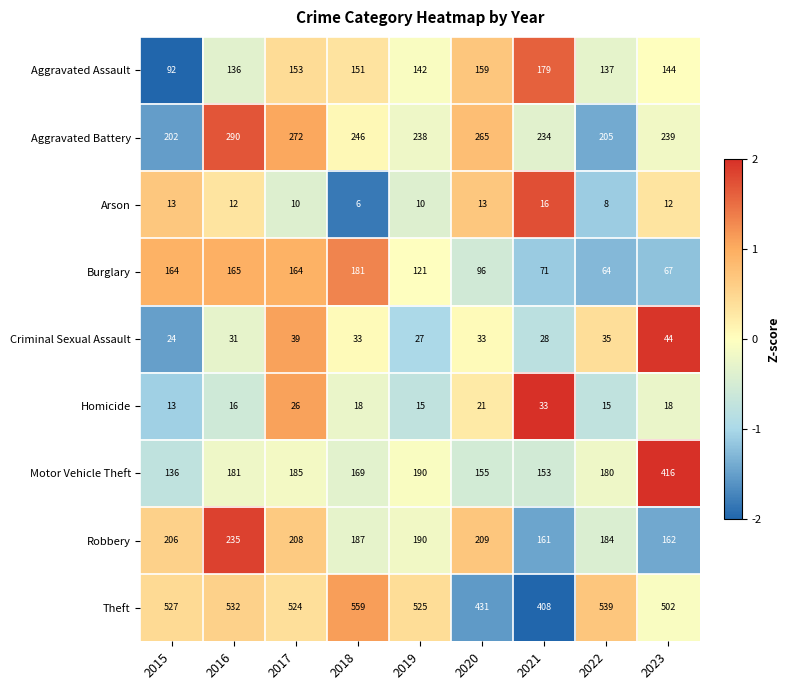

At how many categories does at least one series exceed 359?

9